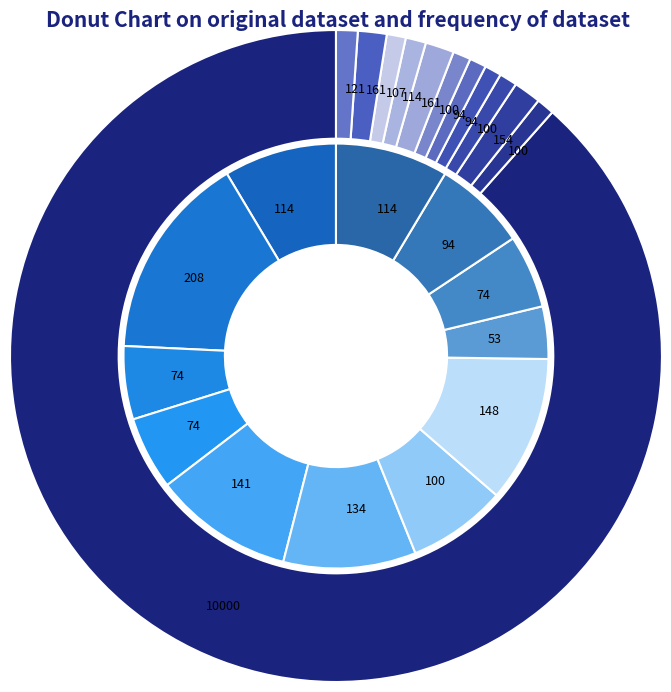

How many slices are in this pie chart?

12